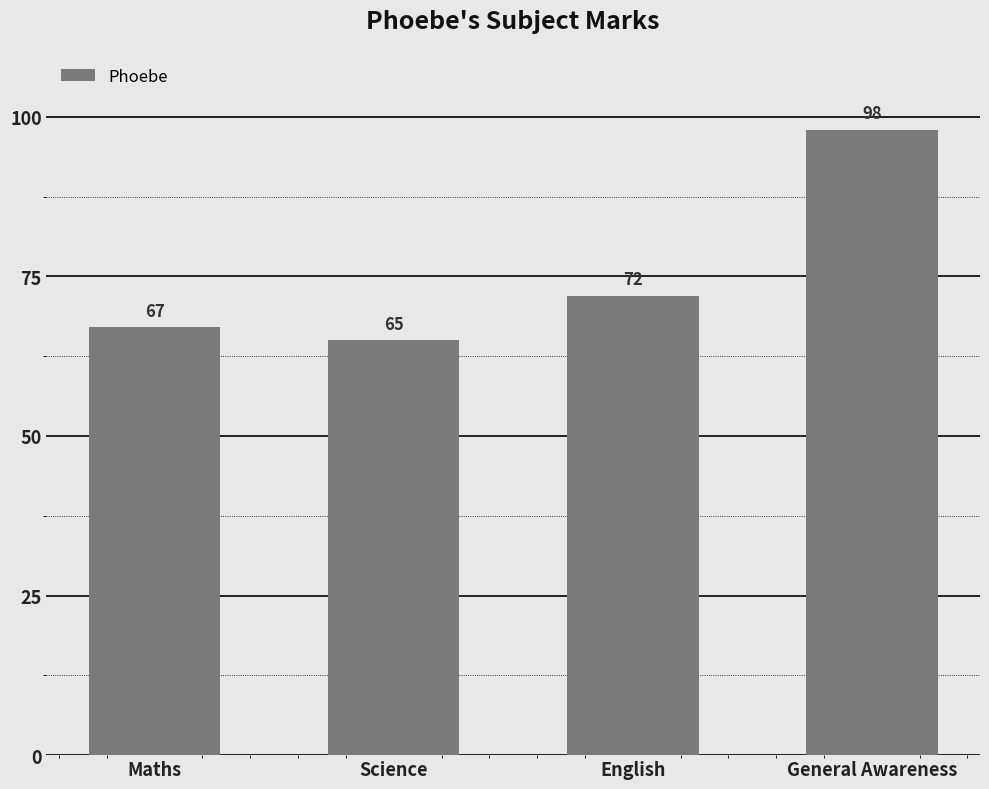

Reading left to right, transcribe all the data shown in this chart.

67	65	72	98